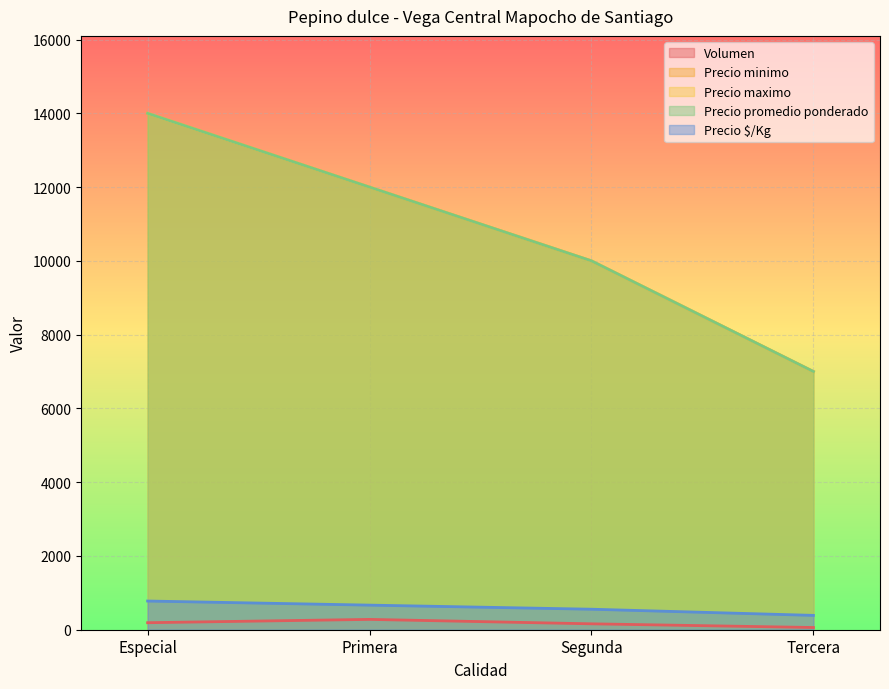

True or false: Precio $/Kg and Precio minimo intersect in this chart.

False